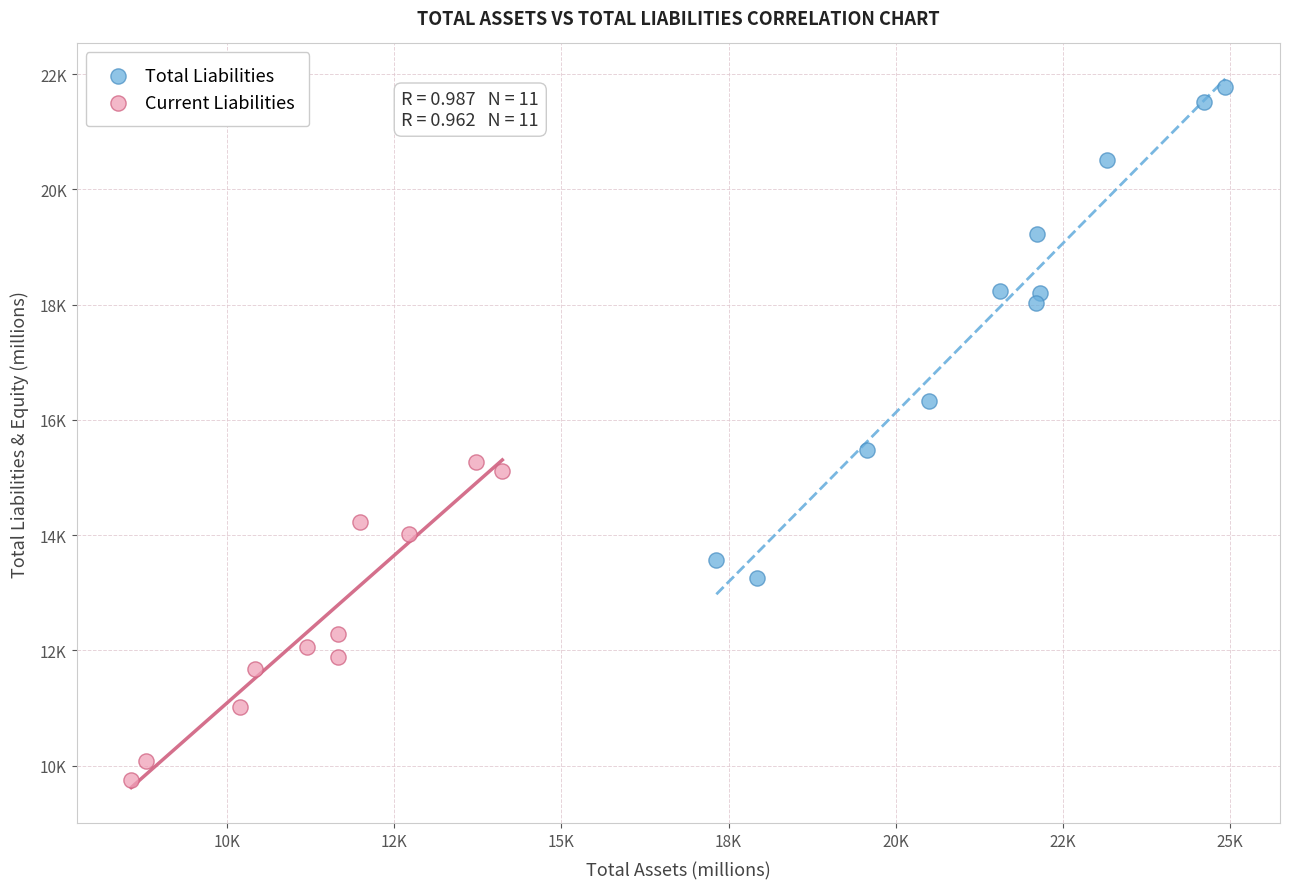

Which series has the largest Y range (max minus min)?

Total Liabilities